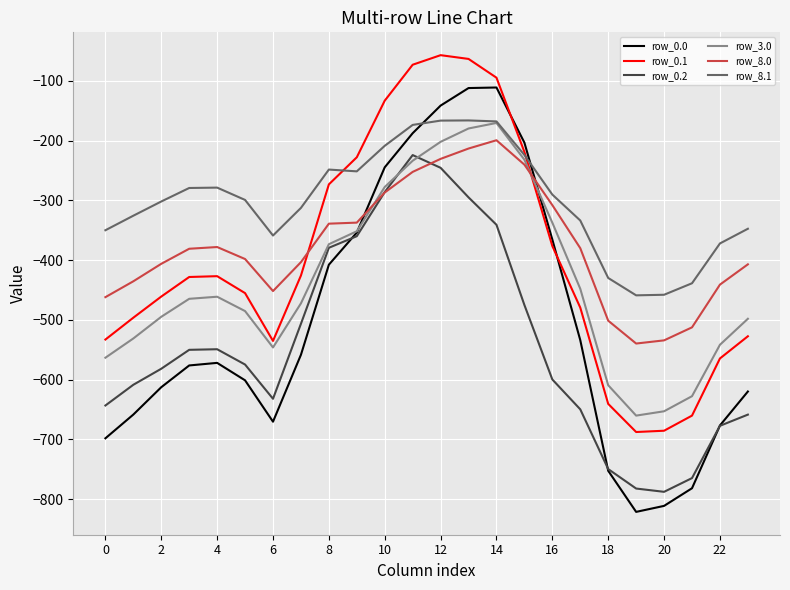

What is the maximum value for row_0.1?

-57.1